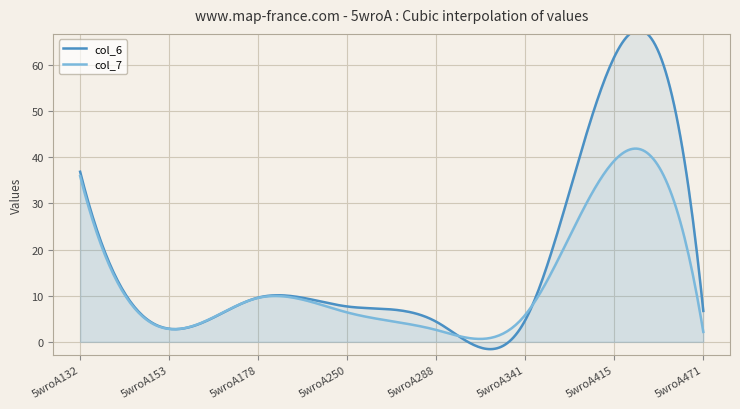

Reading left to right, list all the values displayed in this chart.

col_6: 5wroA132=36.9	5wroA153=2.8	5wroA178=9.6	5wroA250=7.7	5wroA288=4.4	5wroA341=4.7	5wroA415=61.7	5wroA471=6.7
col_7: 5wroA132=35.9	5wroA153=2.8	5wroA178=9.5	5wroA250=6.4	5wroA288=2.6	5wroA341=5.8	5wroA415=39.2	5wroA471=2.2